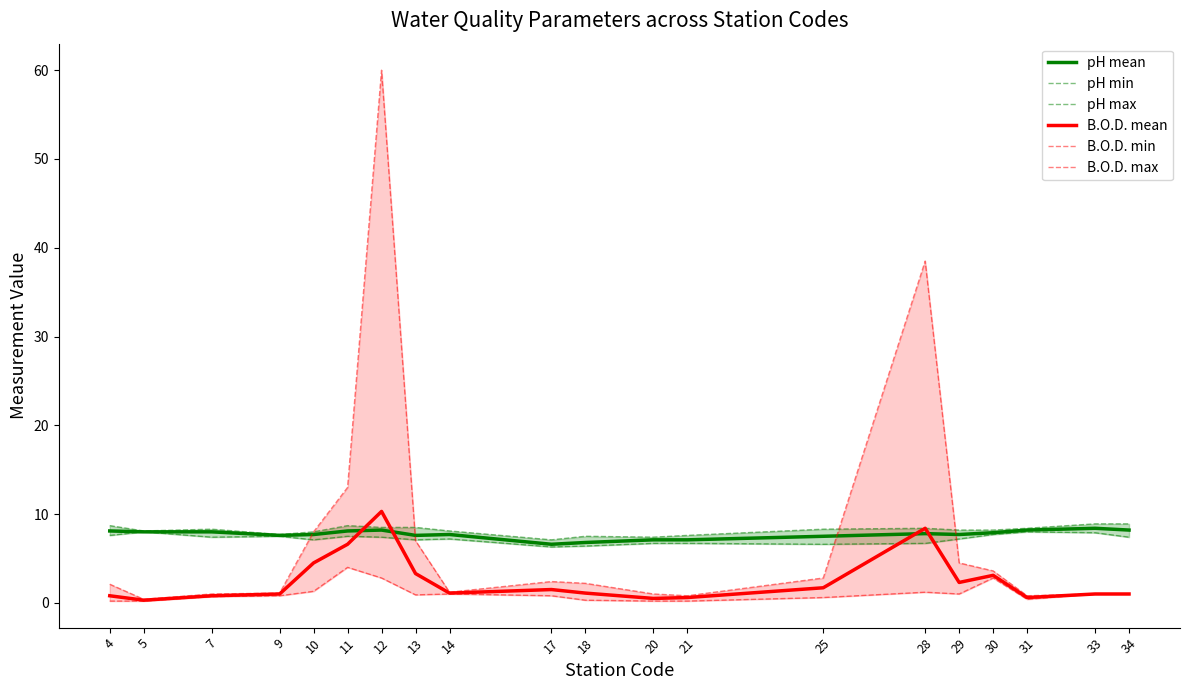

Where does the pH min series first go above 7?

4